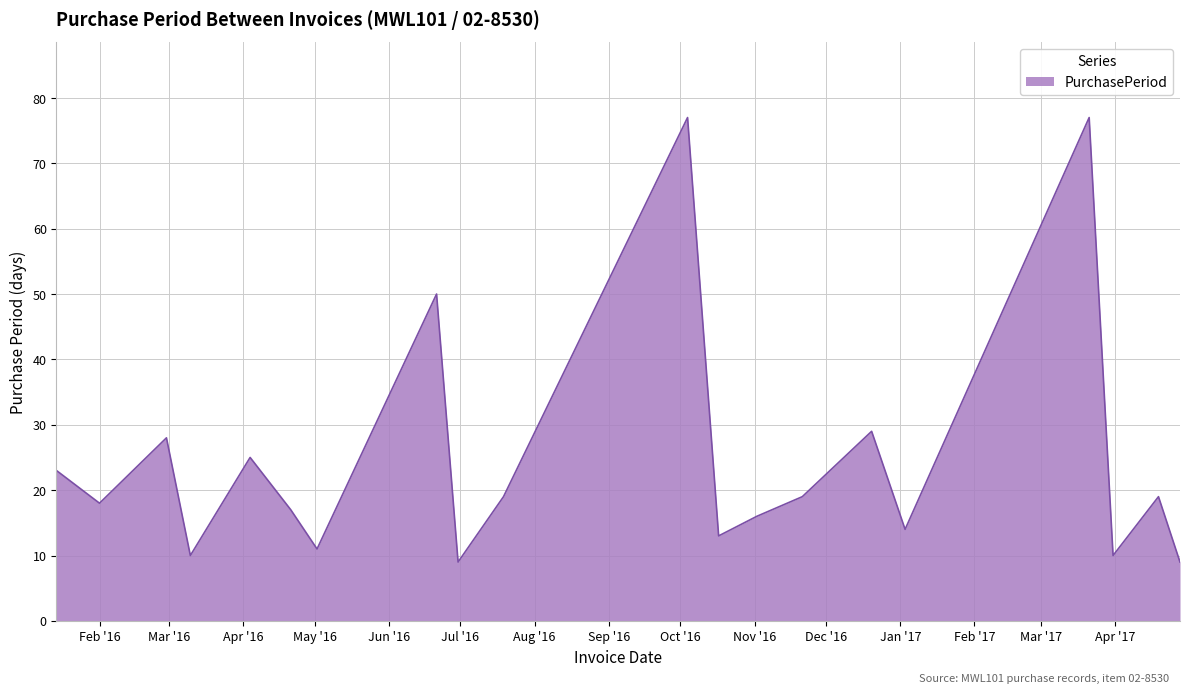

What is the minimum value shown in the chart?

9